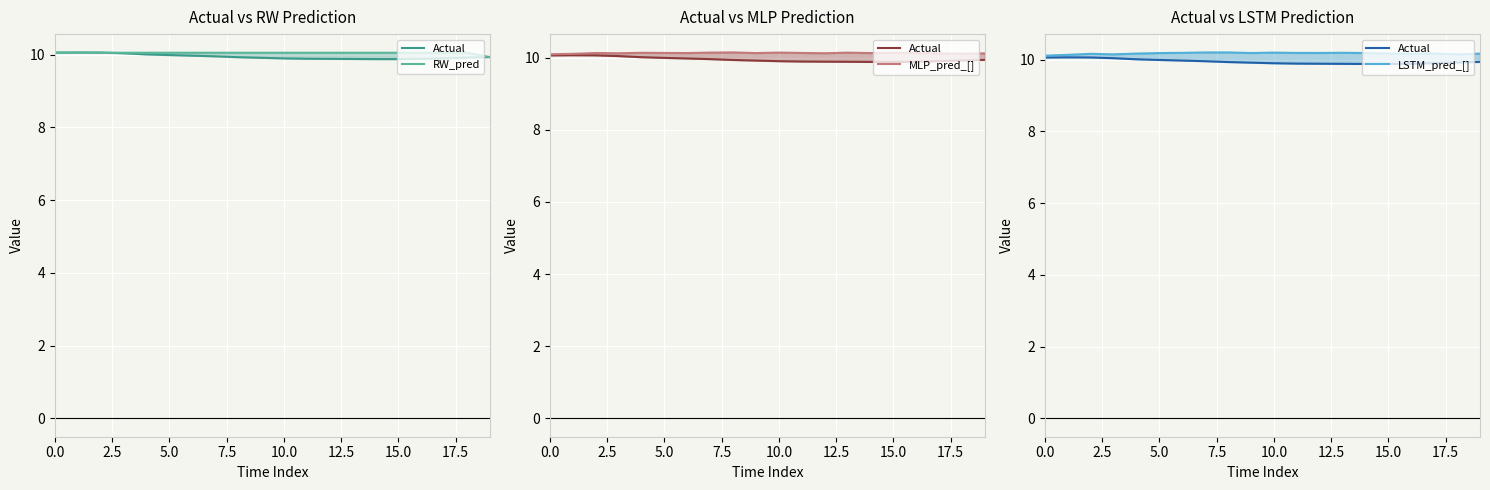

What position from the left is 5.0?

3